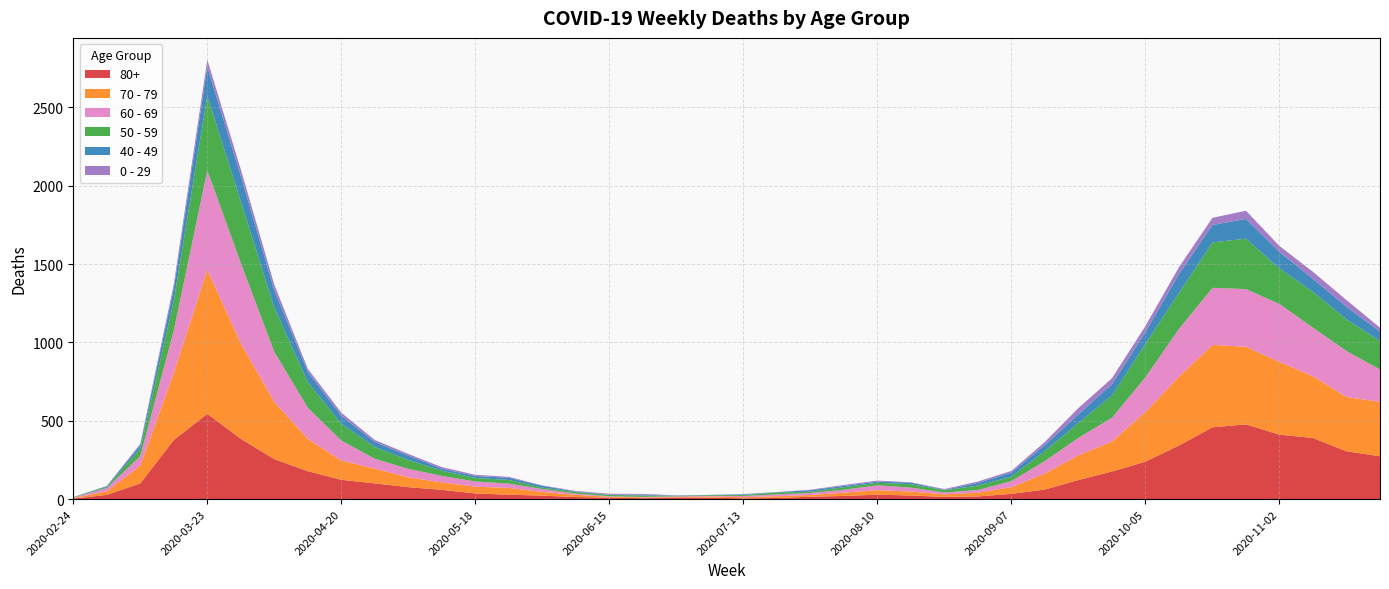

Reading left to right, what are all the values shown in this chart?

80+: 3	27	100	377	544	385	255	178	123	100	76	59	36	28	22	13	9	6	7	9	5	7	15	20	28	23	14	17	33	61	122	176	239	342	458	477	411	390	305	273
70 - 79: 4	22	113	427	920	608	365	206	123	94	63	47	43	43	24	14	6	5	5	8	7	11	11	21	29	25	16	24	43	102	157	191	318	439	526	495	464	394	346	348
60 - 69: 2	22	61	272	634	514	320	199	128	63	54	42	33	28	18	8	3	3	6	3	8	12	13	19	31	25	12	17	39	80	112	152	221	305	364	368	370	310	294	206
50 - 59: 3	7	48	190	475	392	281	163	106	75	57	33	23	23	9	10	8	9	3	5	6	12	8	16	16	22	15	28	28	64	95	142	212	230	290	322	227	228	202	182
40 - 49: 0	5	21	79	183	163	111	66	51	33	27	13	12	14	12	3	2	5	1	1	4	2	10	8	8	10	2	17	26	38	55	72	76	120	111	126	105	83	80	60
0 - 29: 1	0	10	25	47	42	36	19	20	12	11	10	8	6	2	4	6	5	2	1	2	1	3	6	6	2	5	9	11	20	40	38	39	44	46	52	38	45	43	25